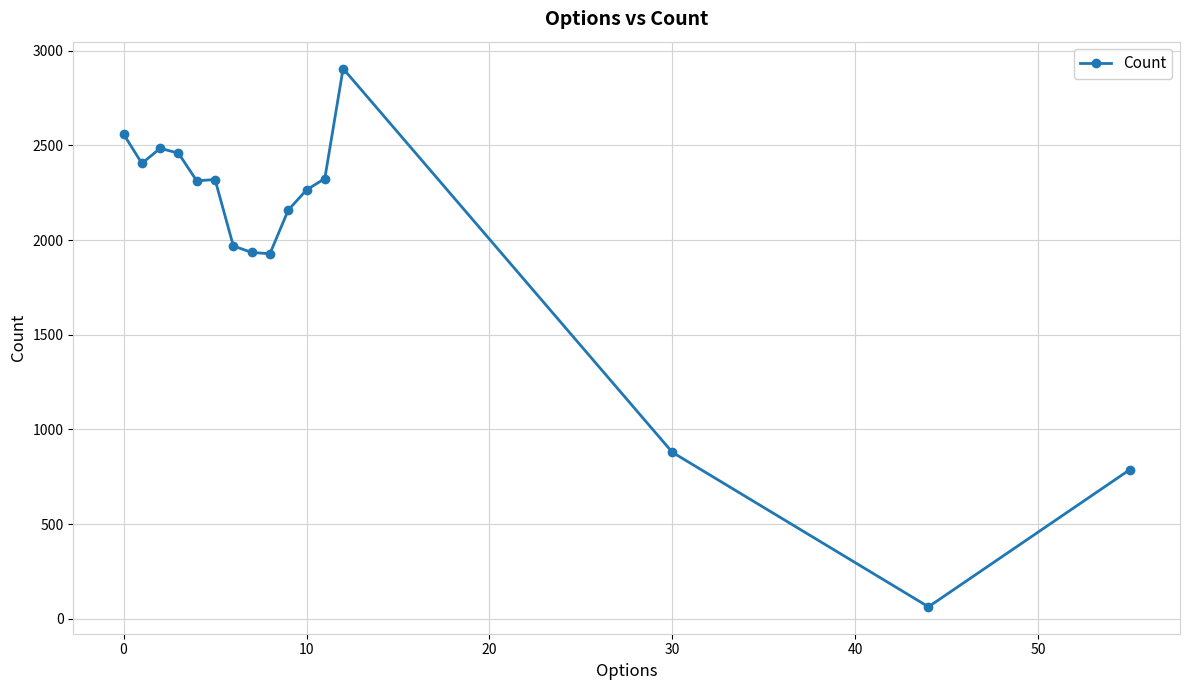

What is the value of the 12th point from the left?

2325